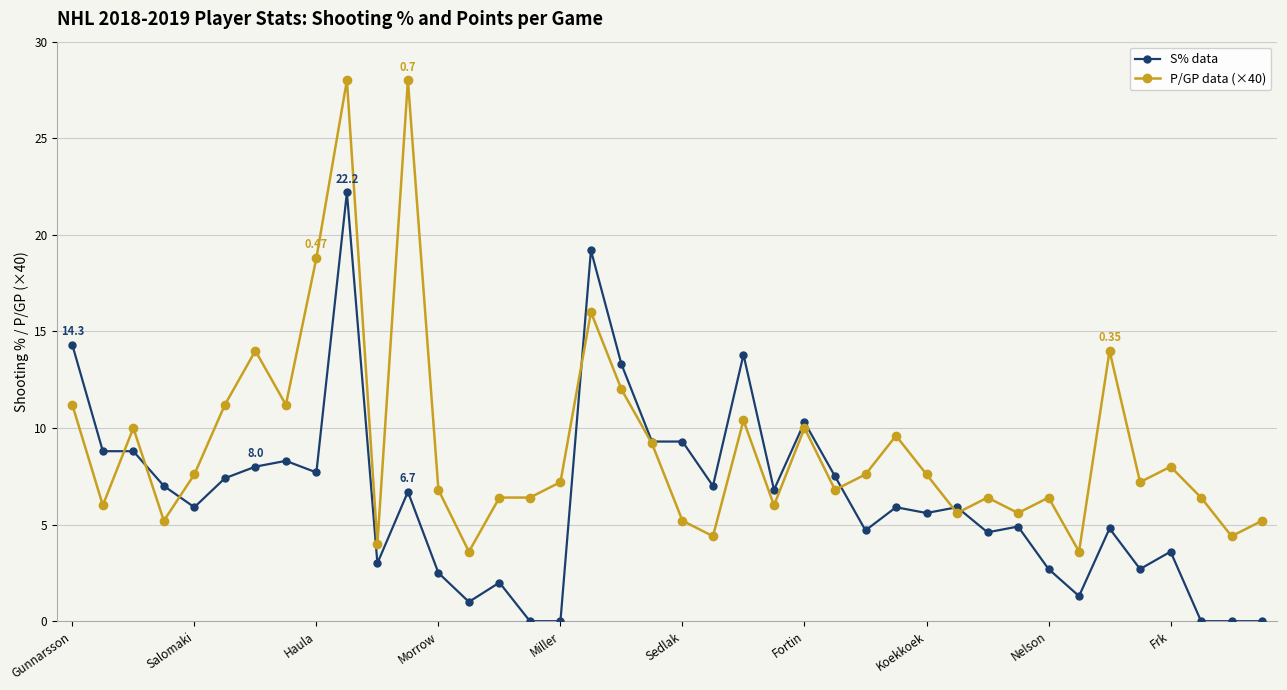

Which series ends up on top after the final intersection of S% data and P/GP data (×40)?

P/GP data (×40)